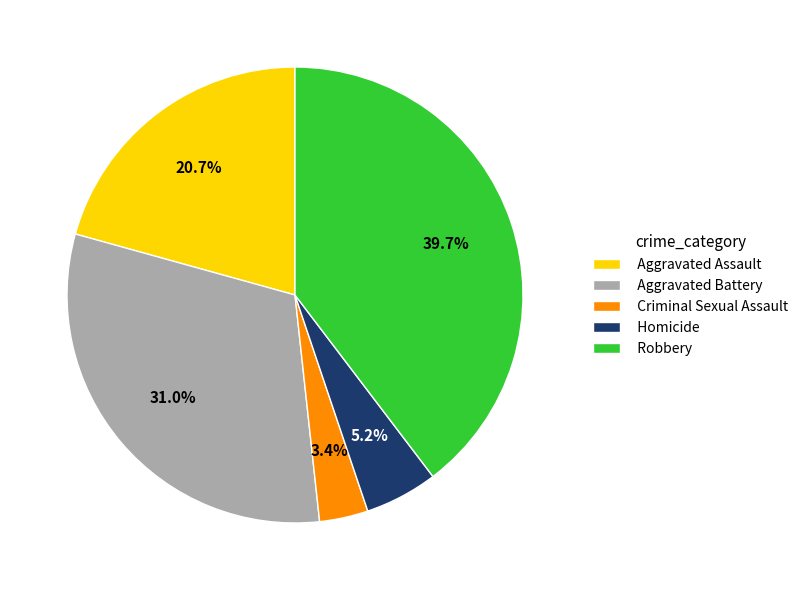

Rank the categories by value from lowest to highest.

Criminal Sexual Assault, Homicide, Aggravated Assault, Aggravated Battery, Robbery